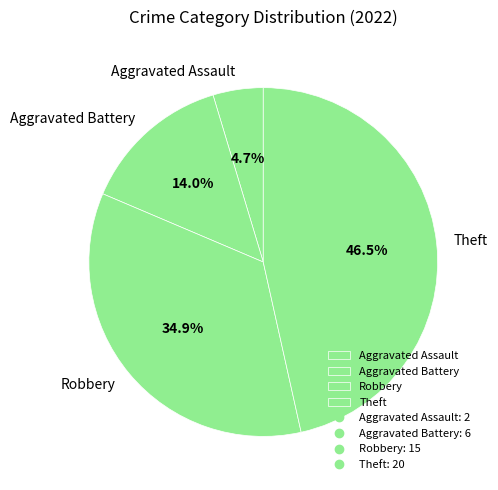

To the nearest percent, what is the average slice percentage?

25%